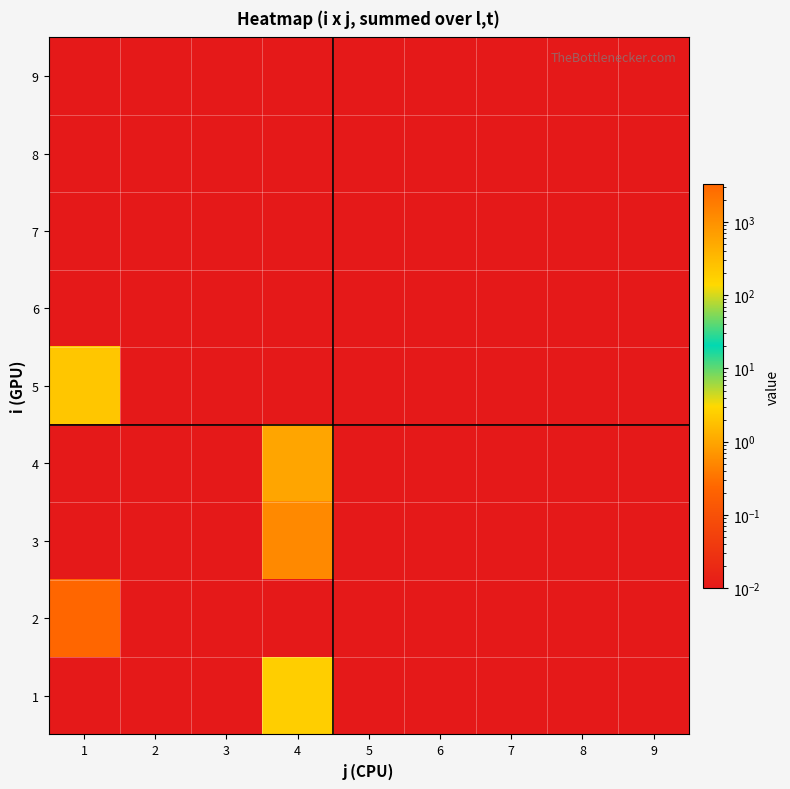

Which has a higher value, 9 or 5?

9